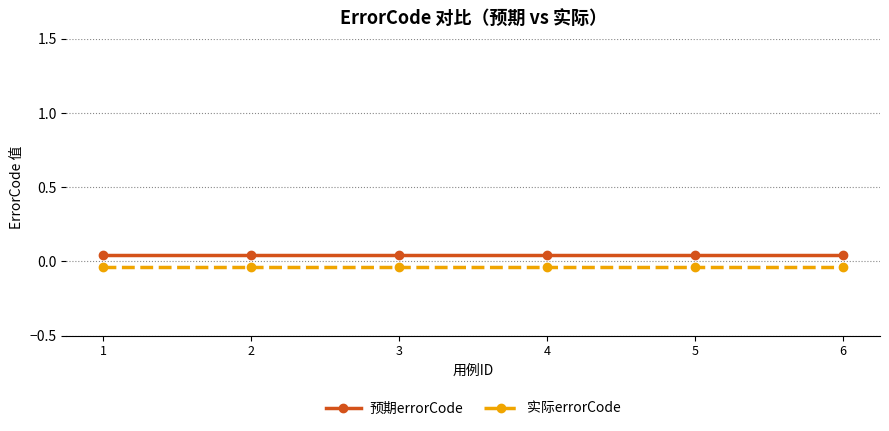

Is the value of 实际errorCode at 5 greater than the value of 预期errorCode at 4?

No